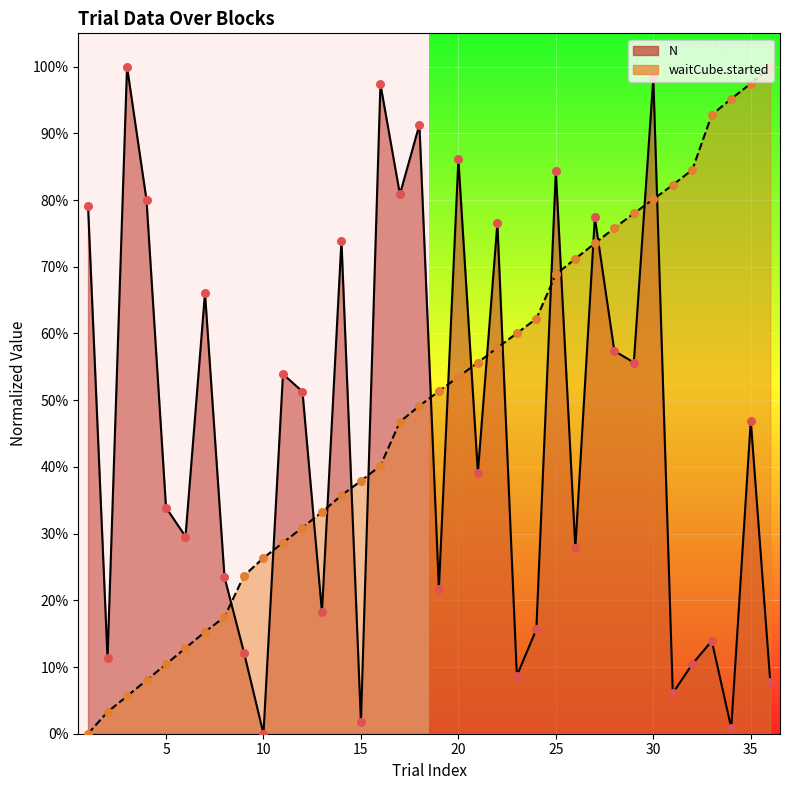

Is the value of waitCube.started at 24 greater than the value of N at 8?

Yes